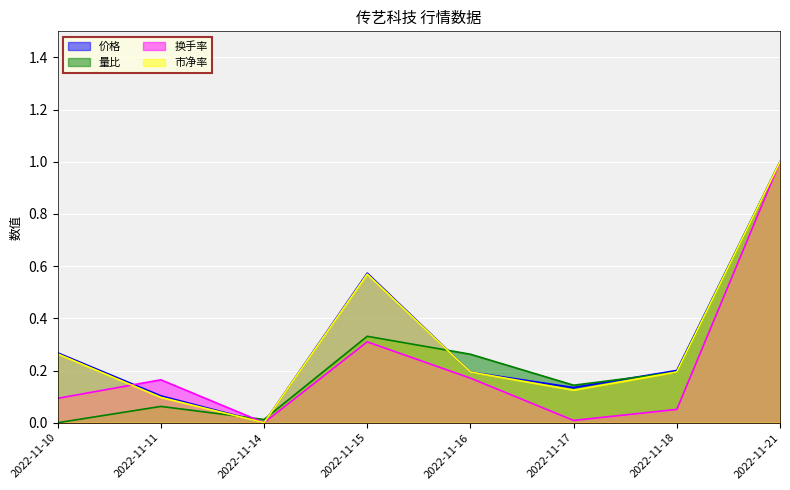

What are all the series names shown in the legend?

价格, 量比, 换手率, 市净率